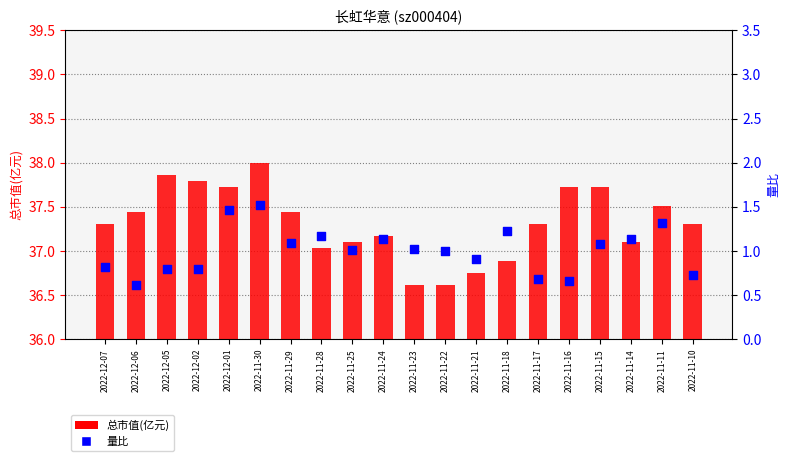

What are all the series names shown in the legend?

总市值(亿元), 量比